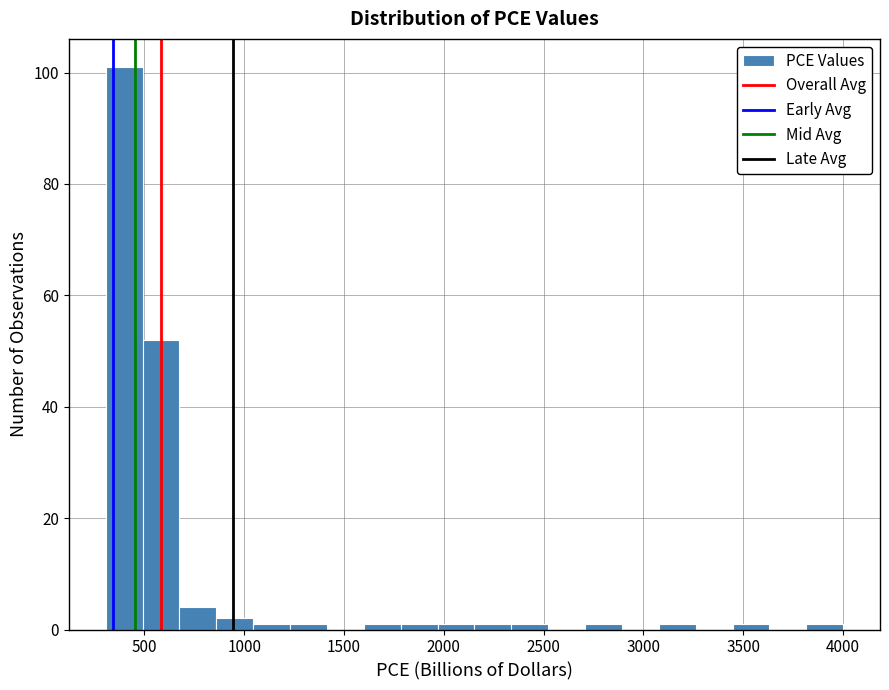

Read against the x-axis, roughly where is the centre of the tallest bar?

400